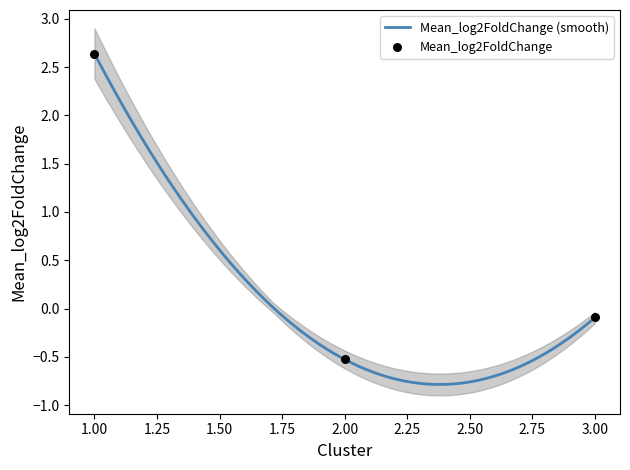

Which has a higher value, 1 or 3?

1